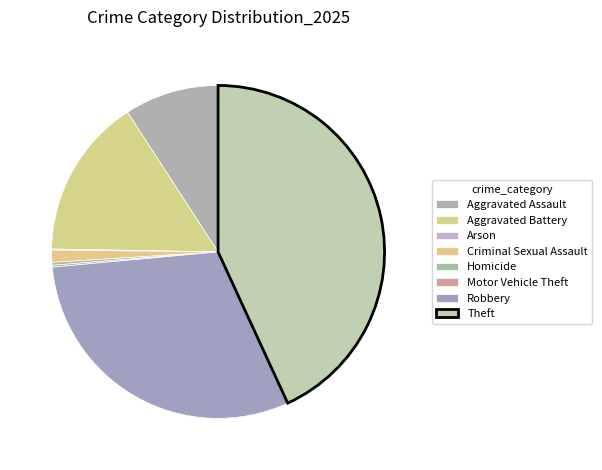

Which has a higher value, Aggravated Assault or Aggravated Battery?

Aggravated Battery